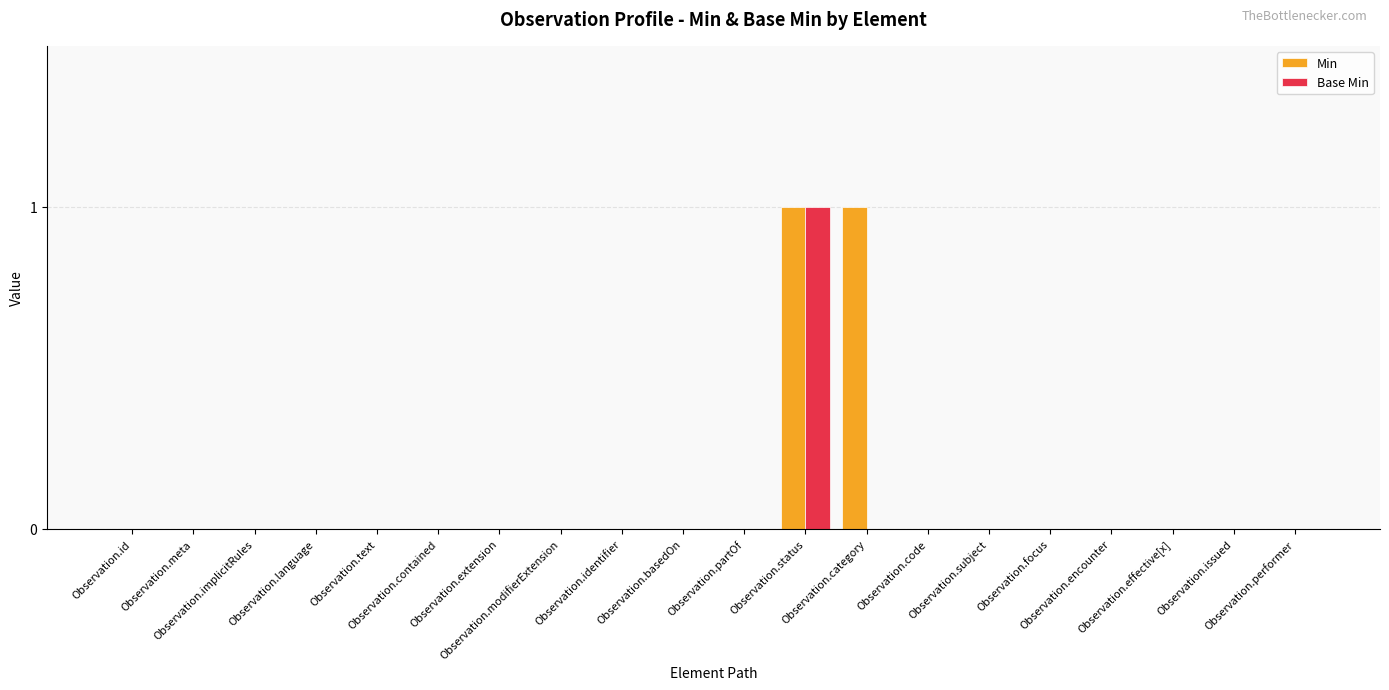

Reading left to right, extract all data points from this chart.

Min: Observation.id=0	Observation.meta=0	Observation.implicitRules=0	Observation.language=0	Observation.text=0	Observation.contained=0	Observation.extension=0	Observation.modifierExtension=0	Observation.identifier=0	Observation.basedOn=0	Observation.partOf=0	Observation.status=1	Observation.category=1	Observation.code=0	Observation.subject=0	Observation.focus=0	Observation.encounter=0	Observation.effective[x]=0	Observation.issued=0	Observation.performer=0
Base Min: Observation.id=0	Observation.meta=0	Observation.implicitRules=0	Observation.language=0	Observation.text=0	Observation.contained=0	Observation.extension=0	Observation.modifierExtension=0	Observation.identifier=0	Observation.basedOn=0	Observation.partOf=0	Observation.status=1	Observation.category=0	Observation.code=0	Observation.subject=0	Observation.focus=0	Observation.encounter=0	Observation.effective[x]=0	Observation.issued=0	Observation.performer=0